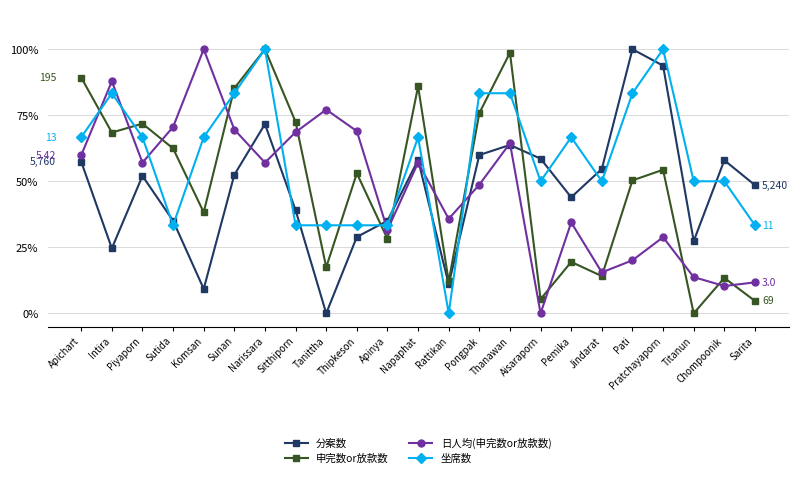

What is the label of the 8th point from the left?

Sitthiporn